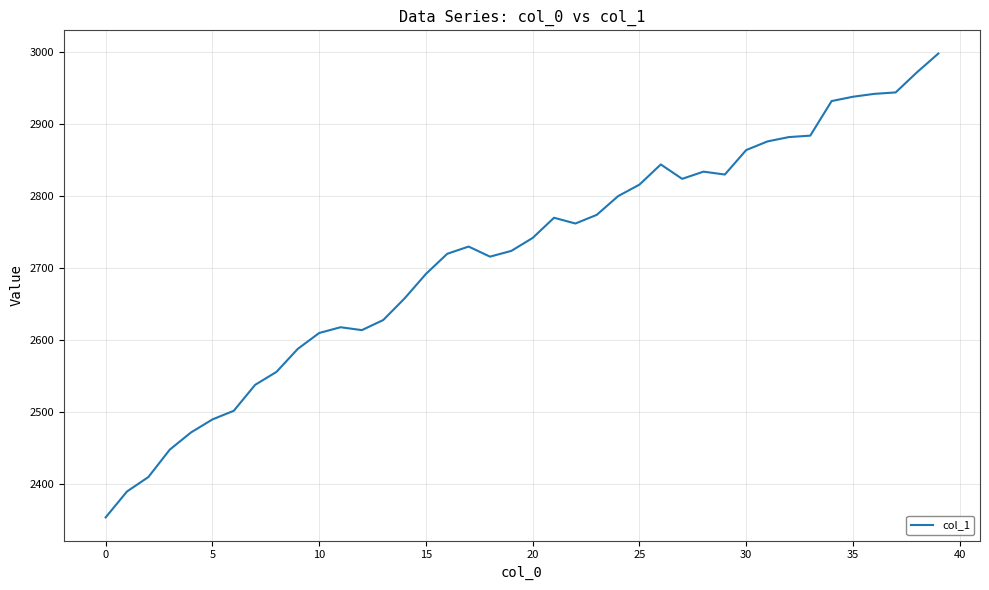

Does the chart have visible grid lines?

Yes